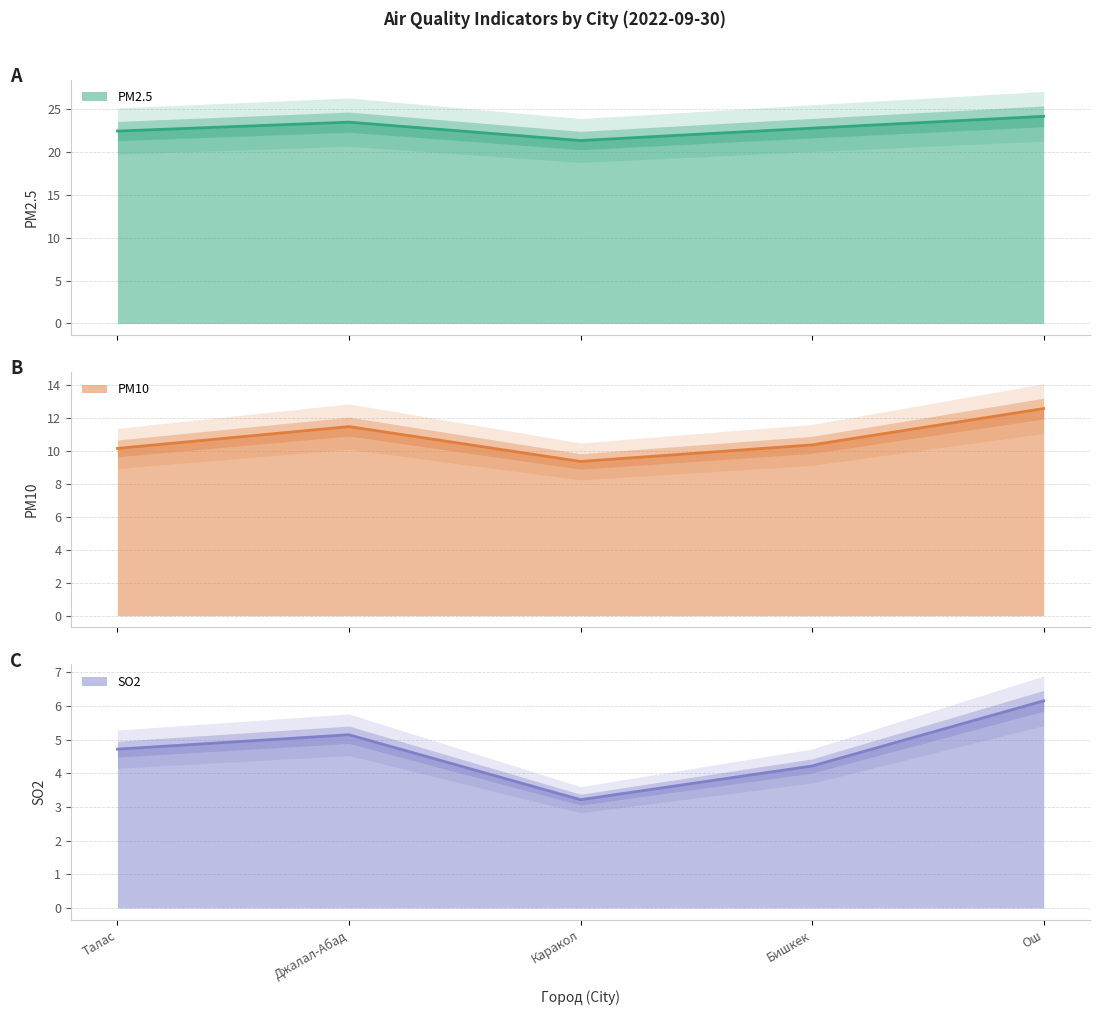

How many categories are shown in the chart?

5